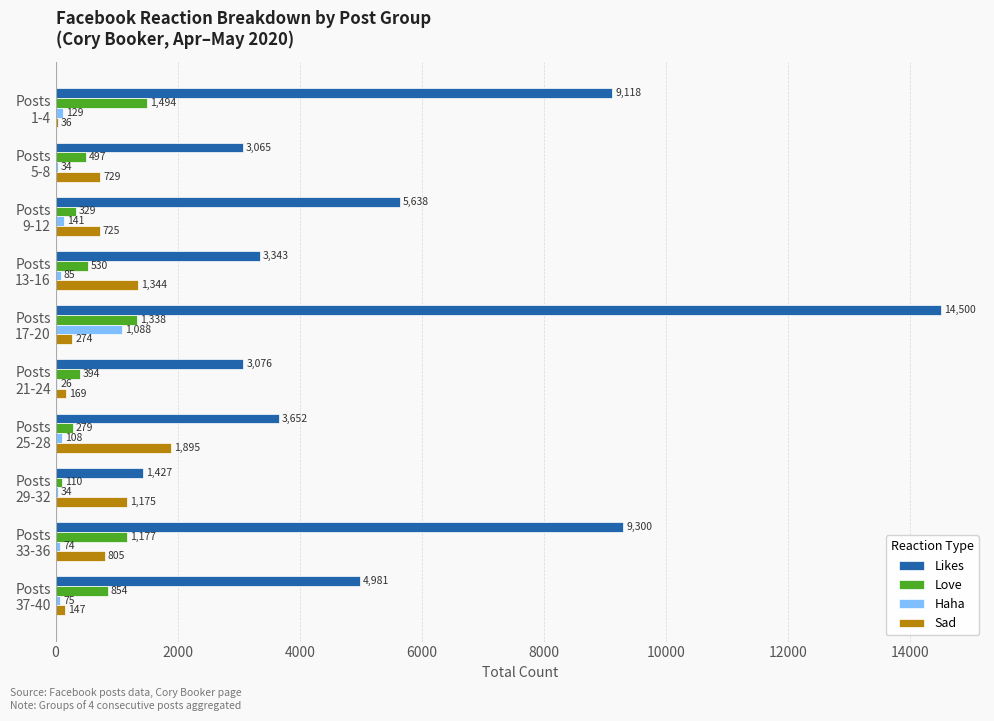

What is the sum of all Love values?

7002